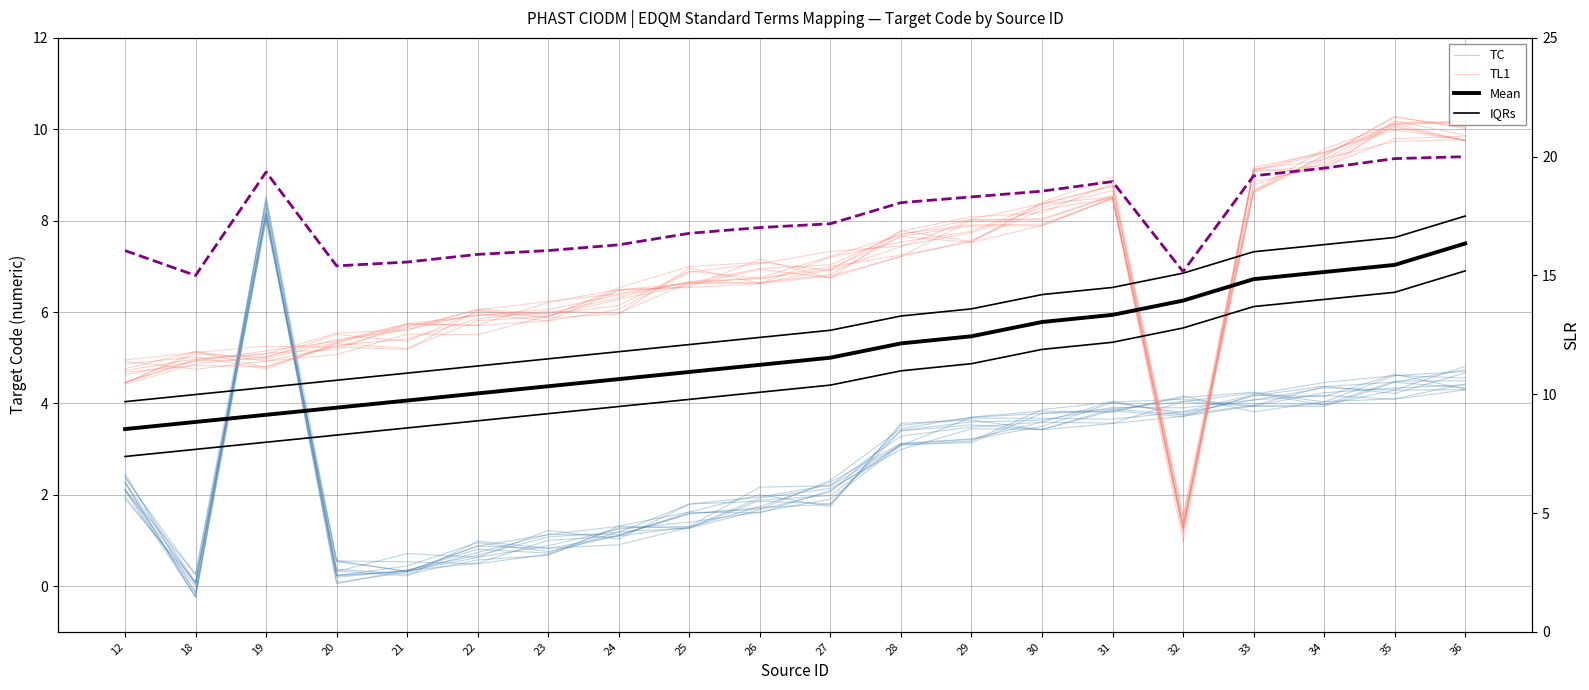

True or false: SLR has a value of 27.2 at 22.

False